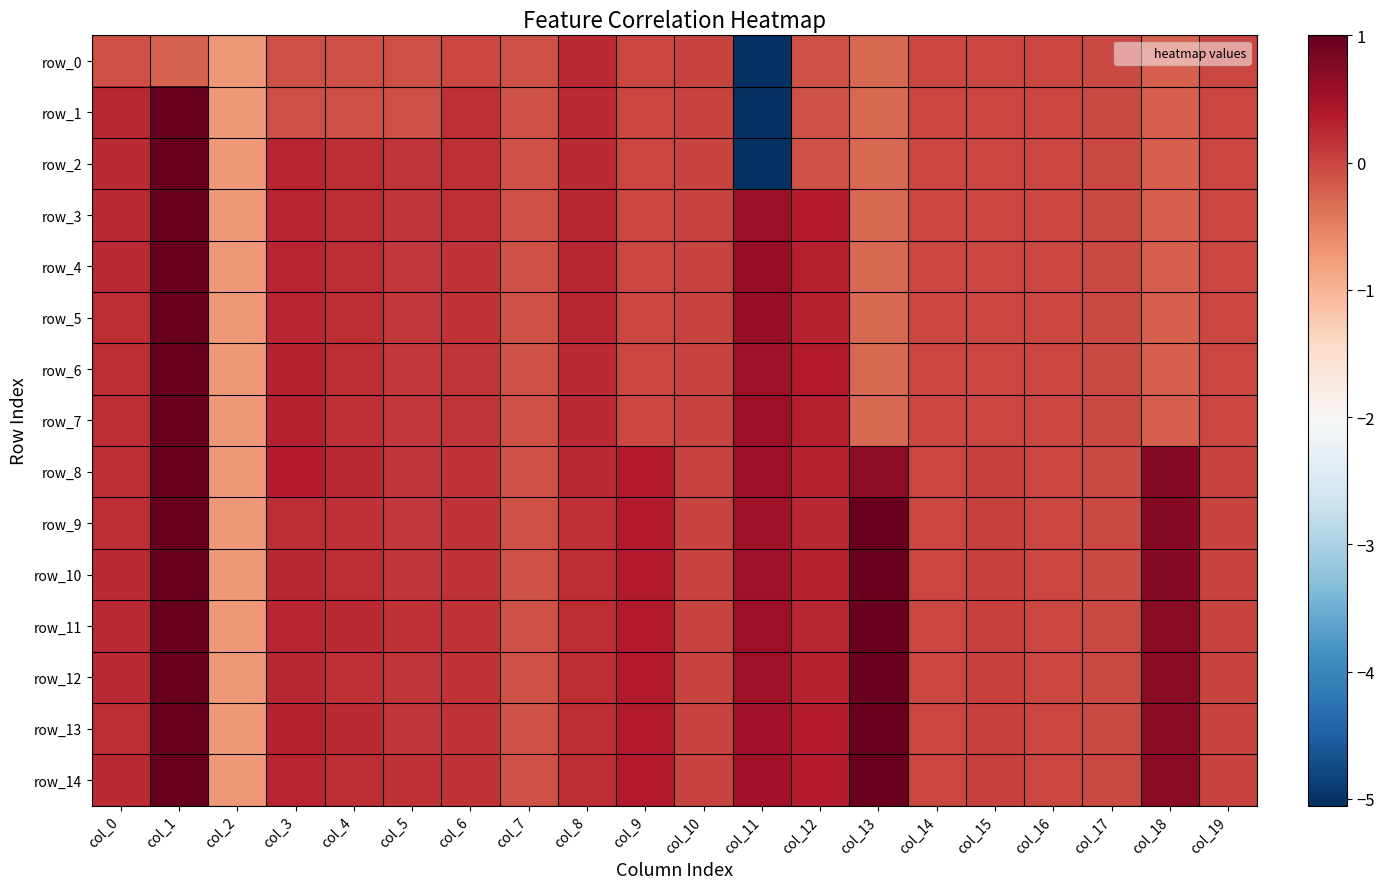

Reading left to right, transcribe all the data shown in this chart.

row_0: col_0=-0.1	col_1=-0.2	col_2=-0.7	col_3=-0.1	col_4=-0.1	col_5=-0.1	col_6=-0.0	col_7=-0.1	col_8=0.2	col_9=0.0	col_10=0.0	col_11=-5.1	col_12=-0.1	col_13=-0.3	col_14=-0.0	col_15=-0.0	col_16=-0.0	col_17=-0.0	col_18=-0.2	col_19=-0.0
row_1: col_0=0.3	col_1=1.0	col_2=-0.7	col_3=-0.1	col_4=-0.1	col_5=-0.1	col_6=0.2	col_7=-0.1	col_8=0.2	col_9=0.0	col_10=0.0	col_11=-5.1	col_12=-0.1	col_13=-0.3	col_14=-0.0	col_15=-0.0	col_16=-0.0	col_17=-0.0	col_18=-0.2	col_19=-0.0
row_2: col_0=0.2	col_1=1.0	col_2=-0.7	col_3=0.3	col_4=0.2	col_5=0.1	col_6=0.2	col_7=-0.1	col_8=0.2	col_9=0.0	col_10=0.0	col_11=-5.1	col_12=-0.1	col_13=-0.3	col_14=-0.0	col_15=-0.0	col_16=-0.0	col_17=-0.0	col_18=-0.2	col_19=-0.0
row_3: col_0=0.2	col_1=1.0	col_2=-0.7	col_3=0.3	col_4=0.2	col_5=0.1	col_6=0.2	col_7=-0.1	col_8=0.2	col_9=0.0	col_10=0.0	col_11=0.6	col_12=0.4	col_13=-0.3	col_14=-0.0	col_15=-0.0	col_16=-0.0	col_17=-0.0	col_18=-0.2	col_19=-0.0
row_4: col_0=0.2	col_1=1.0	col_2=-0.7	col_3=0.3	col_4=0.2	col_5=0.1	col_6=0.2	col_7=-0.1	col_8=0.2	col_9=0.0	col_10=0.0	col_11=0.6	col_12=0.3	col_13=-0.3	col_14=-0.0	col_15=-0.0	col_16=-0.0	col_17=-0.0	col_18=-0.2	col_19=-0.0
row_5: col_0=0.2	col_1=1.0	col_2=-0.7	col_3=0.3	col_4=0.2	col_5=0.1	col_6=0.2	col_7=-0.1	col_8=0.2	col_9=0.0	col_10=0.0	col_11=0.6	col_12=0.3	col_13=-0.3	col_14=-0.0	col_15=-0.0	col_16=-0.0	col_17=-0.0	col_18=-0.2	col_19=-0.0
row_6: col_0=0.2	col_1=1.0	col_2=-0.7	col_3=0.3	col_4=0.2	col_5=0.1	col_6=0.1	col_7=-0.1	col_8=0.2	col_9=0.0	col_10=0.0	col_11=0.5	col_12=0.4	col_13=-0.3	col_14=-0.0	col_15=-0.0	col_16=-0.0	col_17=-0.0	col_18=-0.2	col_19=-0.0
row_7: col_0=0.2	col_1=1.0	col_2=-0.7	col_3=0.3	col_4=0.2	col_5=0.1	col_6=0.1	col_7=-0.1	col_8=0.2	col_9=0.0	col_10=0.0	col_11=0.6	col_12=0.3	col_13=-0.3	col_14=-0.0	col_15=-0.0	col_16=-0.0	col_17=-0.0	col_18=-0.2	col_19=-0.0
row_8: col_0=0.2	col_1=1.0	col_2=-0.7	col_3=0.3	col_4=0.2	col_5=0.1	col_6=0.2	col_7=-0.1	col_8=0.2	col_9=0.4	col_10=0.0	col_11=0.6	col_12=0.3	col_13=0.7	col_14=-0.0	col_15=0.1	col_16=-0.0	col_17=-0.0	col_18=0.7	col_19=0.0
row_9: col_0=0.2	col_1=1.0	col_2=-0.7	col_3=0.2	col_4=0.2	col_5=0.1	col_6=0.2	col_7=-0.1	col_8=0.2	col_9=0.4	col_10=0.0	col_11=0.5	col_12=0.3	col_13=1.0	col_14=-0.0	col_15=0.1	col_16=-0.0	col_17=-0.0	col_18=0.7	col_19=0.0
row_10: col_0=0.2	col_1=1.0	col_2=-0.7	col_3=0.3	col_4=0.2	col_5=0.1	col_6=0.2	col_7=-0.1	col_8=0.2	col_9=0.4	col_10=0.0	col_11=0.5	col_12=0.3	col_13=1.0	col_14=-0.0	col_15=0.0	col_16=-0.0	col_17=-0.0	col_18=0.7	col_19=0.0
row_11: col_0=0.2	col_1=1.0	col_2=-0.7	col_3=0.3	col_4=0.2	col_5=0.2	col_6=0.2	col_7=-0.1	col_8=0.2	col_9=0.4	col_10=0.0	col_11=0.6	col_12=0.3	col_13=1.0	col_14=-0.0	col_15=0.0	col_16=-0.0	col_17=-0.0	col_18=0.7	col_19=0.0
row_12: col_0=0.2	col_1=1.0	col_2=-0.7	col_3=0.3	col_4=0.2	col_5=0.1	col_6=0.2	col_7=-0.1	col_8=0.2	col_9=0.4	col_10=0.0	col_11=0.5	col_12=0.3	col_13=1.0	col_14=-0.0	col_15=0.0	col_16=-0.0	col_17=-0.0	col_18=0.7	col_19=0.0
row_13: col_0=0.2	col_1=1.0	col_2=-0.7	col_3=0.3	col_4=0.2	col_5=0.1	col_6=0.2	col_7=-0.1	col_8=0.2	col_9=0.4	col_10=0.0	col_11=0.5	col_12=0.3	col_13=1.0	col_14=-0.0	col_15=0.0	col_16=-0.0	col_17=-0.0	col_18=0.7	col_19=0.0
row_14: col_0=0.2	col_1=1.0	col_2=-0.7	col_3=0.3	col_4=0.2	col_5=0.2	col_6=0.2	col_7=-0.1	col_8=0.2	col_9=0.4	col_10=0.0	col_11=0.5	col_12=0.4	col_13=1.0	col_14=-0.0	col_15=0.0	col_16=-0.0	col_17=-0.0	col_18=0.7	col_19=0.0